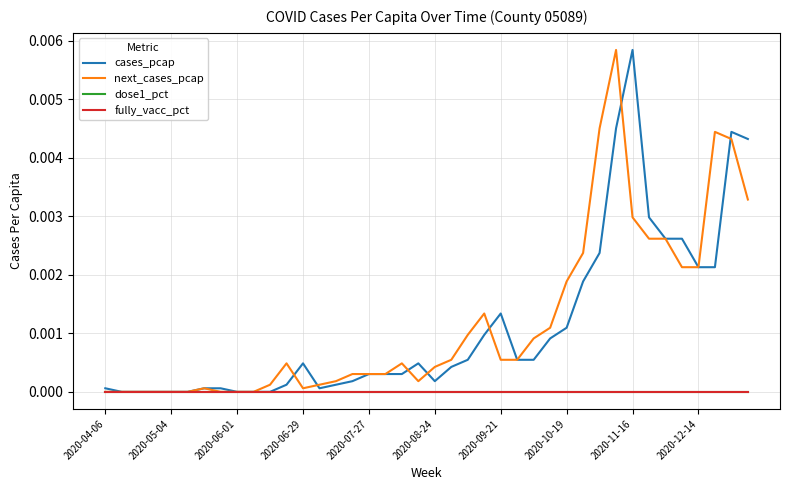

Does the chart have visible grid lines?

Yes